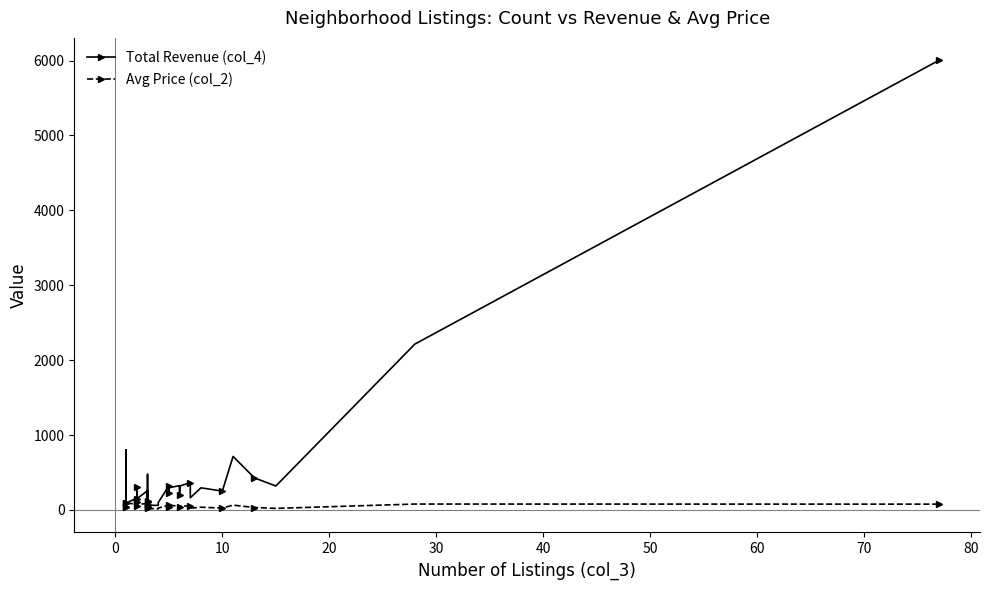

Is it true that Avg Price (col_2) equals 32.2 at 26?

False